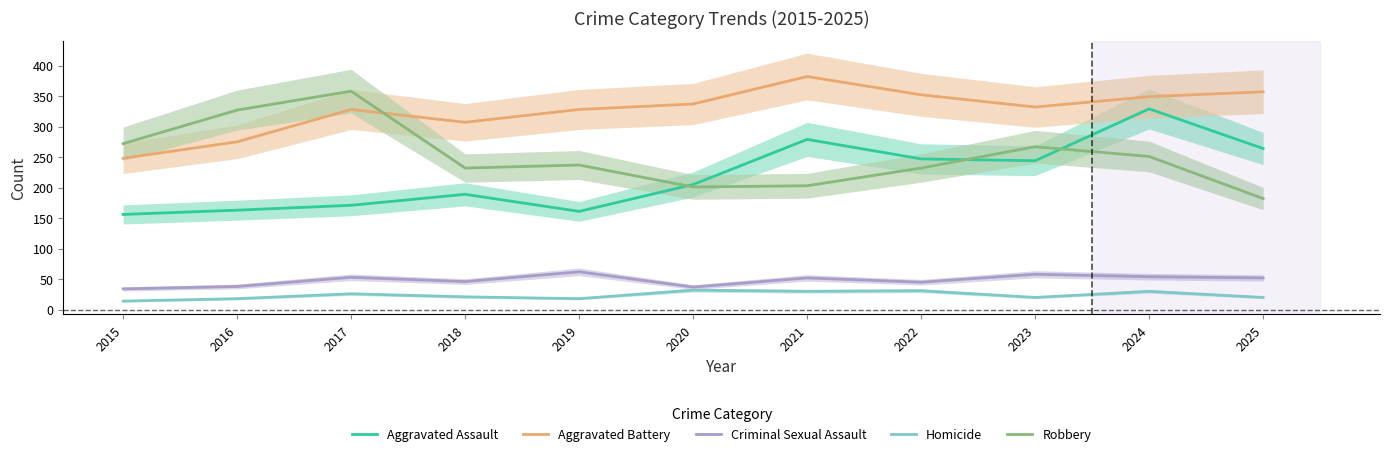

True or false: Aggravated Battery has more than 0 interior local peaks.

True